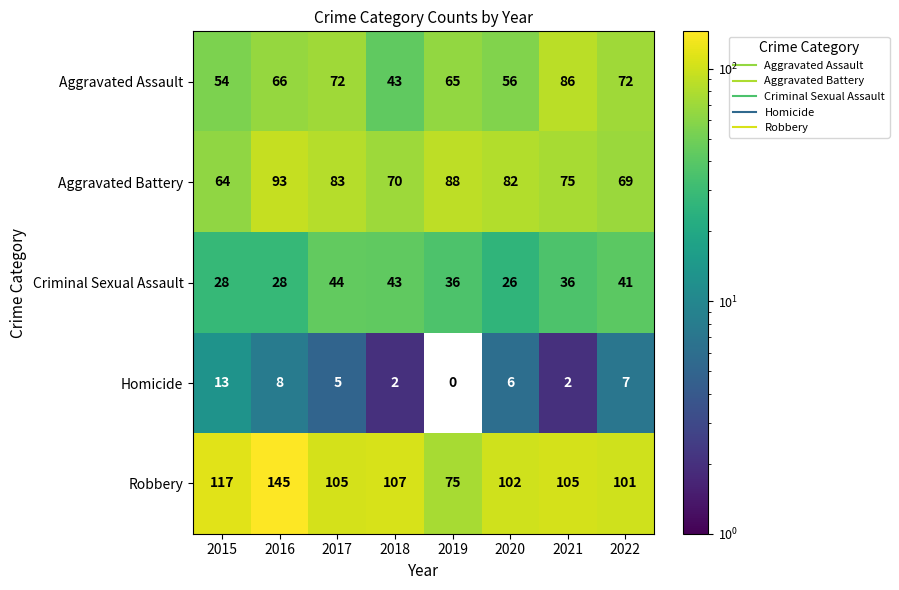

List the series in order of their peak value, lowest first.

Homicide, Criminal Sexual Assault, Aggravated Assault, Aggravated Battery, Robbery